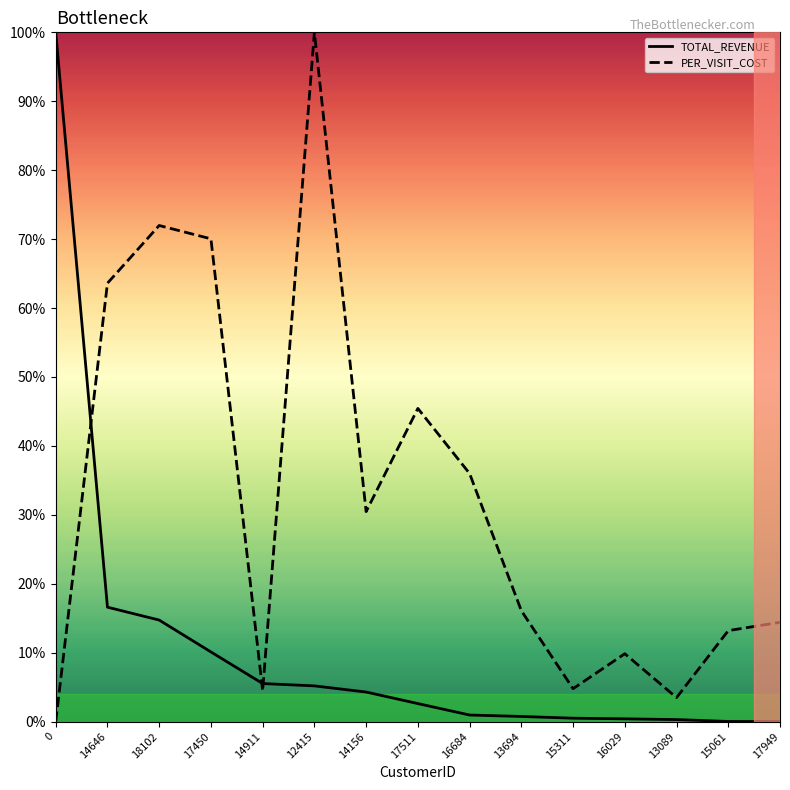

After their last crossing, which series has the higher values: TOTAL_REVENUE or PER_VISIT_COST?

PER_VISIT_COST